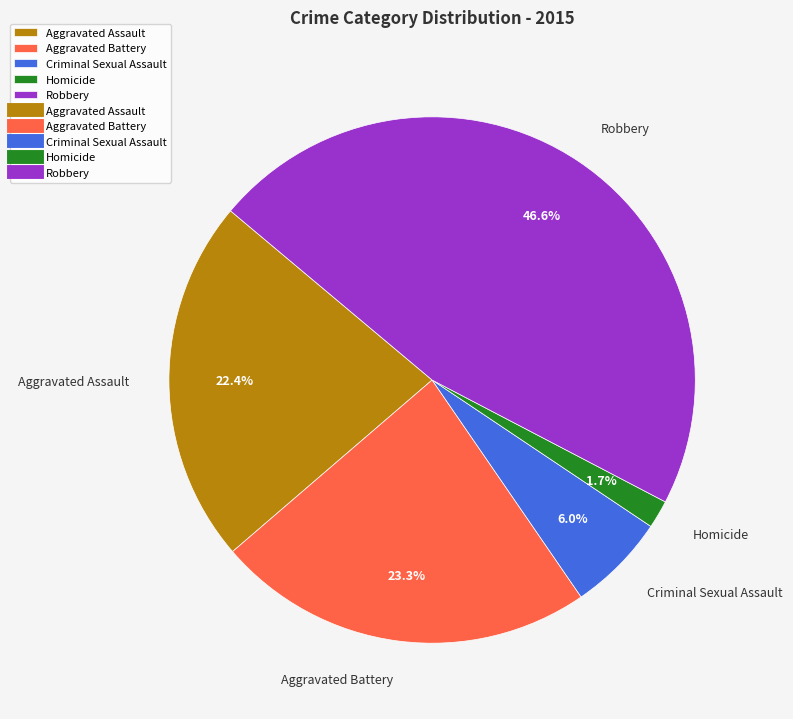

The Robbery slice represents 47% of the pie. True or false?

True